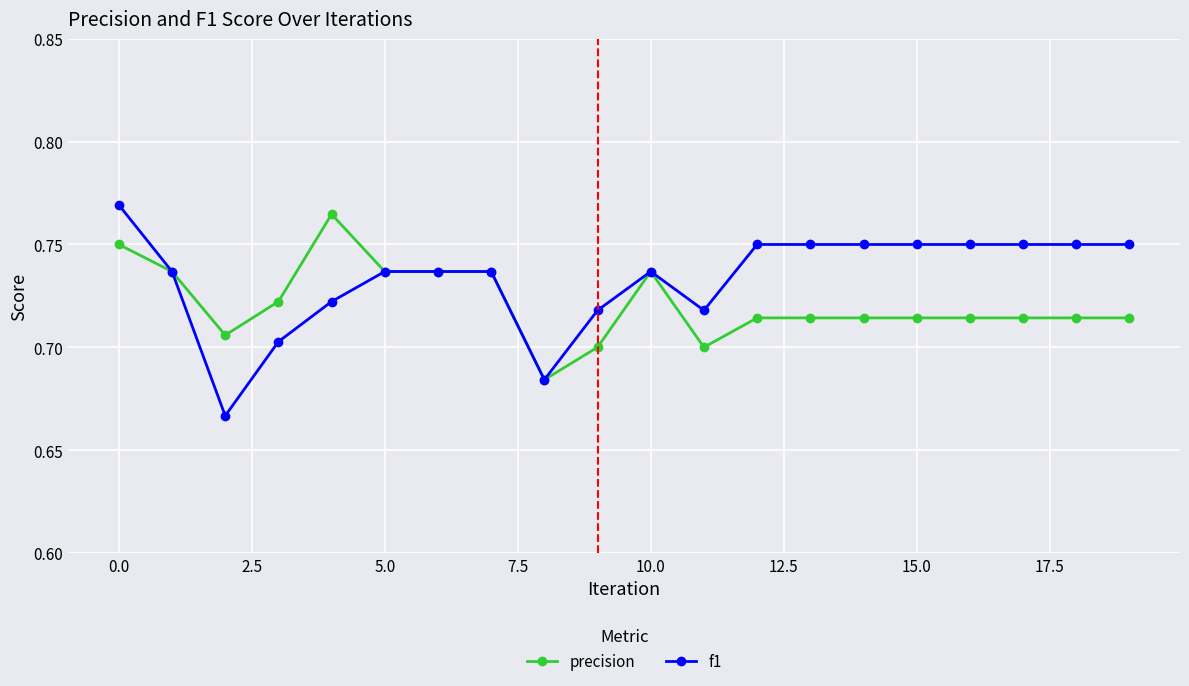

At how many categories does at least one series exceed 0?

20